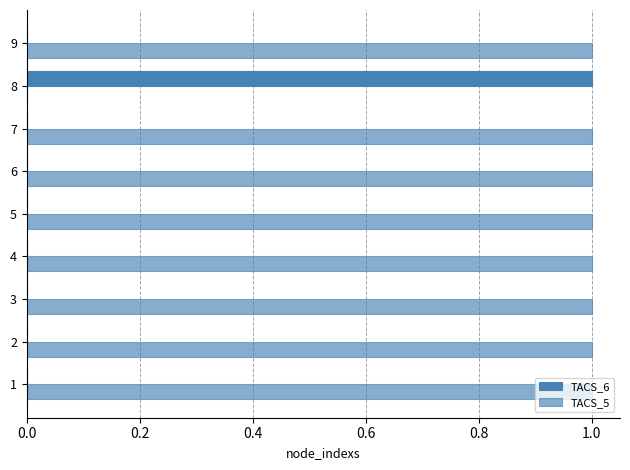

Which series has the largest total across all categories?

TACS_5